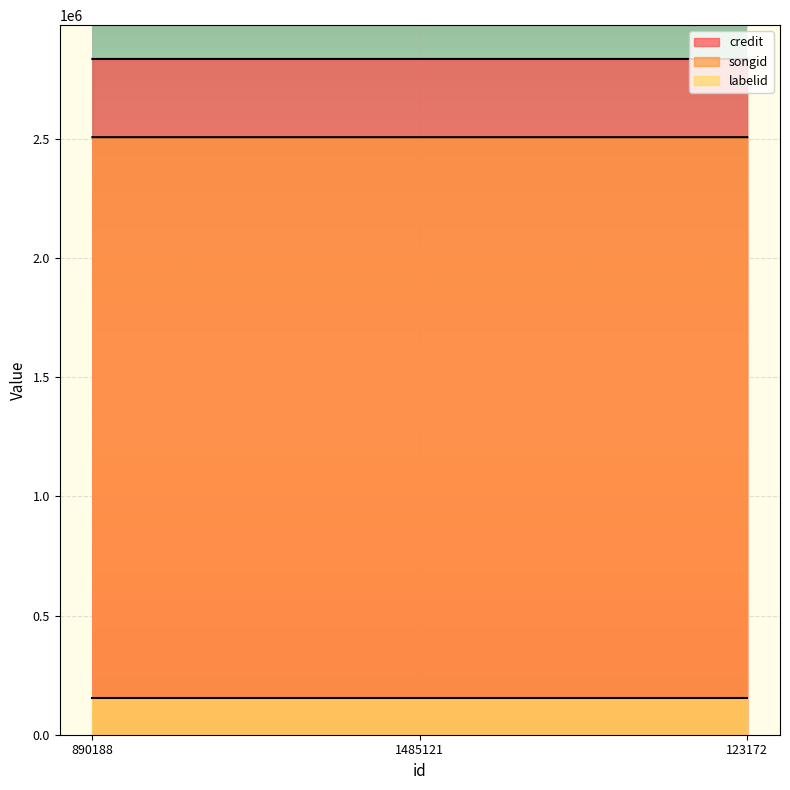

Rank the series at 890188 from lowest to highest value.

labelid, songid, credit